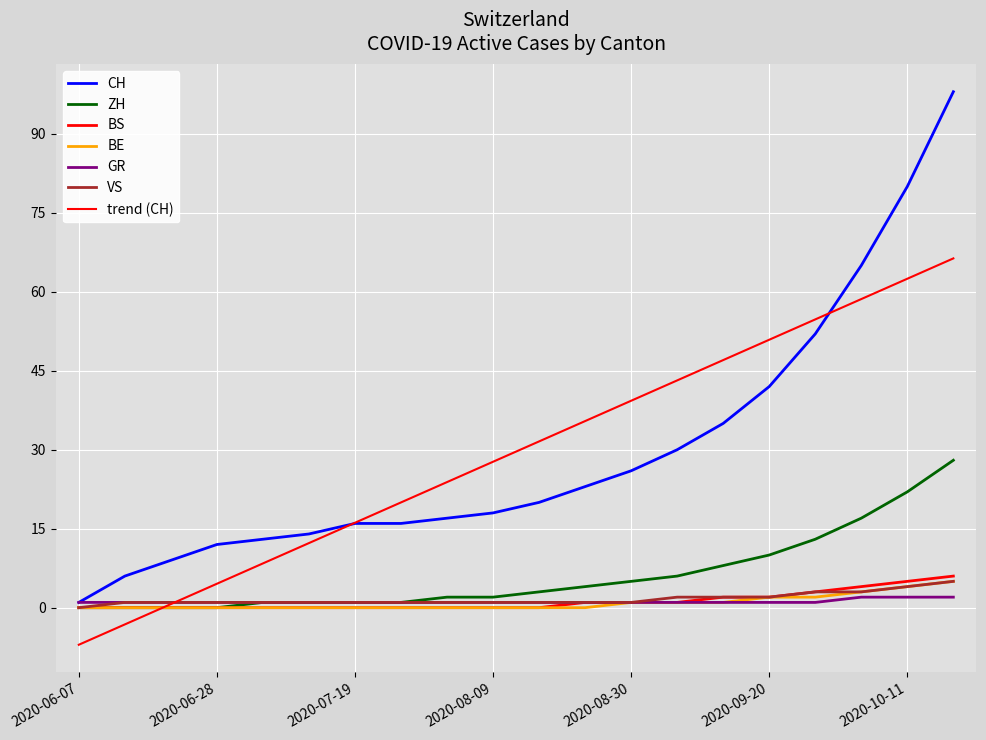

Reading right to left, transcribe all the data shown in this chart.

CH: 2020-10-18=98	2020-10-11=80	2020-10-04=65	2020-09-27=52	2020-09-20=42	2020-09-13=35	2020-09-06=30	2020-08-30=26	2020-08-23=23	2020-08-16=20	2020-08-09=18	2020-08-02=17	2020-07-26=16	2020-07-19=16	2020-07-12=14	2020-07-05=13	2020-06-28=12	2020-06-21=9	2020-06-14=6	2020-06-07=1
ZH: 2020-10-18=28	2020-10-11=22	2020-10-04=17	2020-09-27=13	2020-09-20=10	2020-09-13=8	2020-09-06=6	2020-08-30=5	2020-08-23=4	2020-08-16=3	2020-08-09=2	2020-08-02=2	2020-07-26=1	2020-07-19=1	2020-07-12=1	2020-07-05=1	2020-06-28=0	2020-06-21=0	2020-06-14=0	2020-06-07=0
BS: 2020-10-18=6	2020-10-11=5	2020-10-04=4	2020-09-27=3	2020-09-20=2	2020-09-13=2	2020-09-06=1	2020-08-30=1	2020-08-23=1	2020-08-16=0	2020-08-09=0	2020-08-02=0	2020-07-26=0	2020-07-19=0	2020-07-12=0	2020-07-05=0	2020-06-28=0	2020-06-21=0	2020-06-14=0	2020-06-07=0
BE: 2020-10-18=5	2020-10-11=4	2020-10-04=3	2020-09-27=2	2020-09-20=2	2020-09-13=1	2020-09-06=1	2020-08-30=1	2020-08-23=0	2020-08-16=0	2020-08-09=0	2020-08-02=0	2020-07-26=0	2020-07-19=0	2020-07-12=0	2020-07-05=0	2020-06-28=0	2020-06-21=0	2020-06-14=0	2020-06-07=0
GR: 2020-10-18=2	2020-10-11=2	2020-10-04=2	2020-09-27=1	2020-09-20=1	2020-09-13=1	2020-09-06=1	2020-08-30=1	2020-08-23=1	2020-08-16=1	2020-08-09=1	2020-08-02=1	2020-07-26=1	2020-07-19=1	2020-07-12=1	2020-07-05=1	2020-06-28=1	2020-06-21=1	2020-06-14=1	2020-06-07=1
VS: 2020-10-18=5	2020-10-11=4	2020-10-04=3	2020-09-27=3	2020-09-20=2	2020-09-13=2	2020-09-06=2	2020-08-30=1	2020-08-23=1	2020-08-16=1	2020-08-09=1	2020-08-02=1	2020-07-26=1	2020-07-19=1	2020-07-12=1	2020-07-05=1	2020-06-28=1	2020-06-21=1	2020-06-14=1	2020-06-07=0